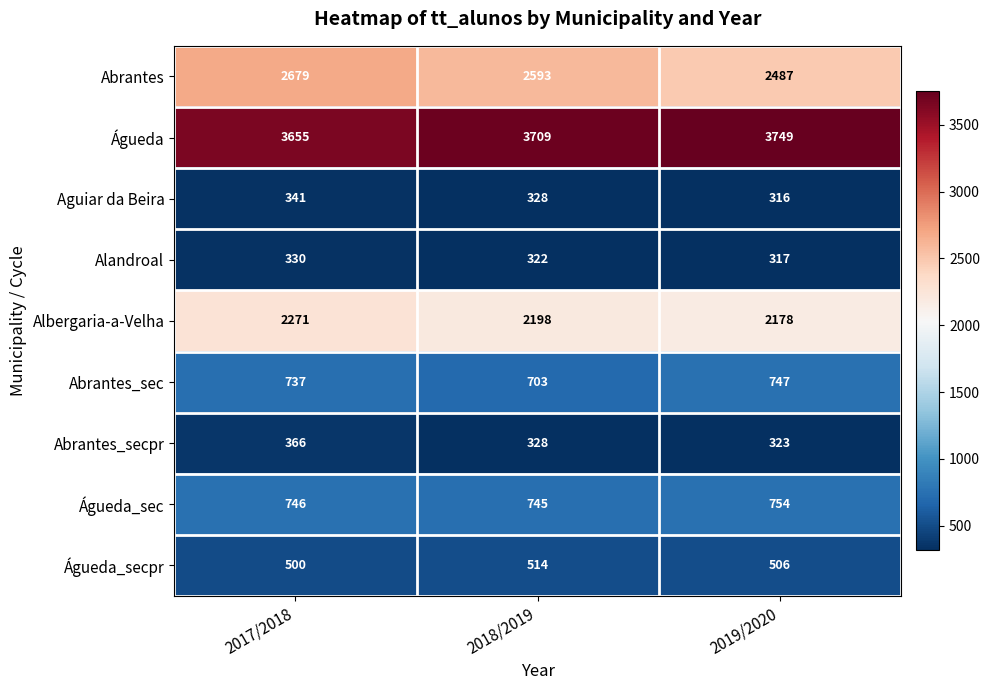

Reading left to right, transcribe all the data shown in this chart.

Abrantes: 2679	2593	2487
Águeda: 3655	3709	3749
Aguiar da Beira: 341	328	316
Alandroal: 330	322	317
Albergaria-a-Velha: 2271	2198	2178
Abrantes_sec: 737	703	747
Abrantes_secpr: 366	328	323
Águeda_sec: 746	745	754
Águeda_secpr: 500	514	506